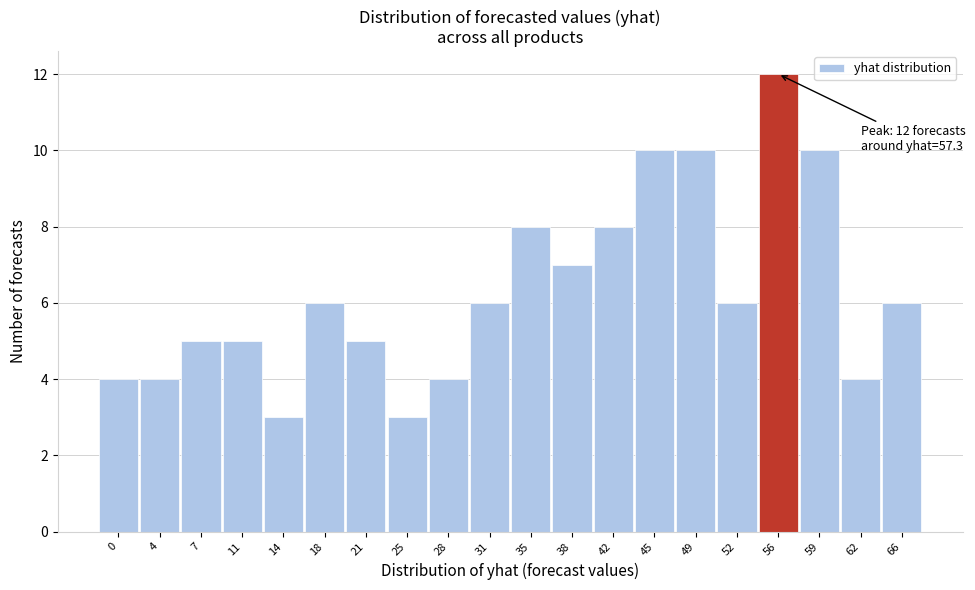

Reading left to right, transcribe all the data shown in this chart.

4	4	5	5	3	6	5	3	4	6	8	7	8	10	10	6	12	10	4	6